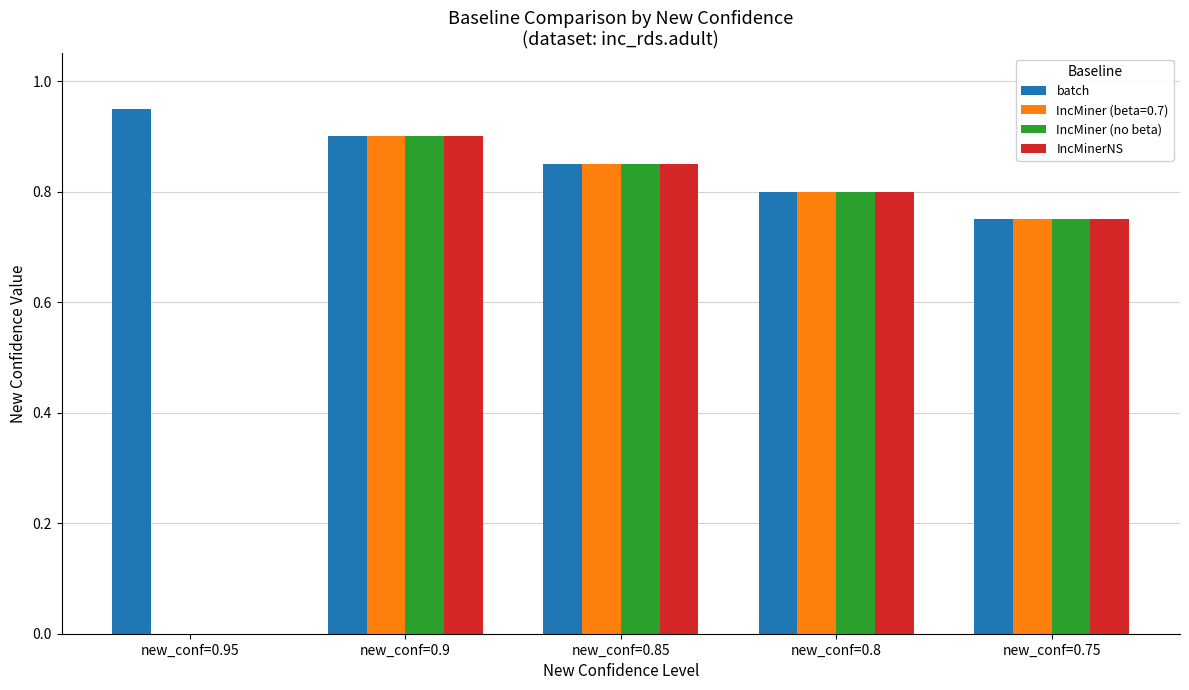

Which series has the largest total across all categories?

batch